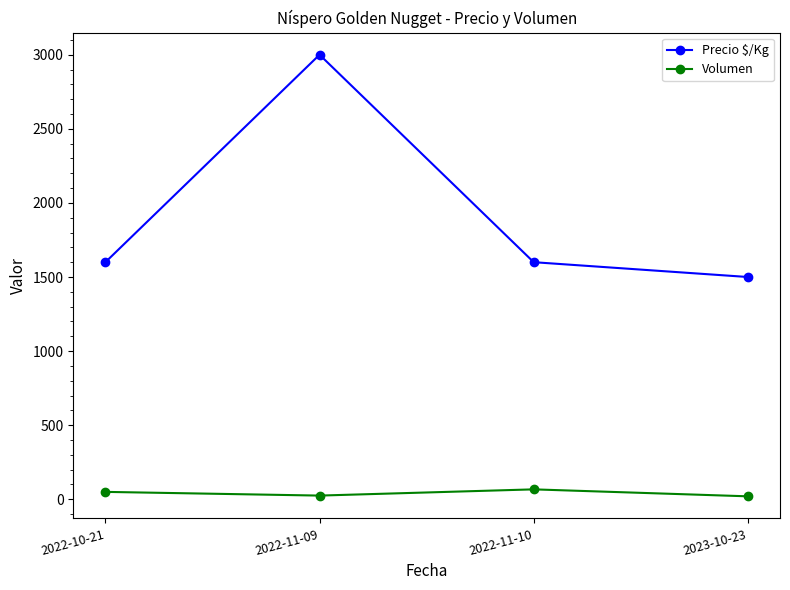

Which series has the widest spread of values?

Precio $/Kg